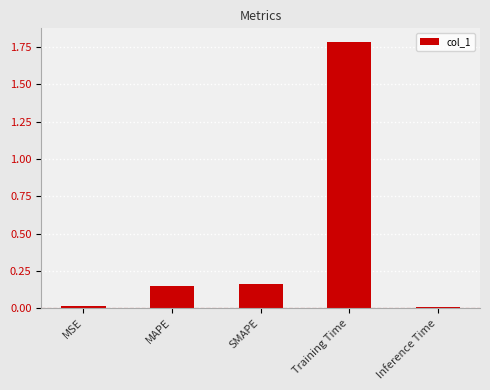

What is the change in value from MSE to Training Time?

+1.8